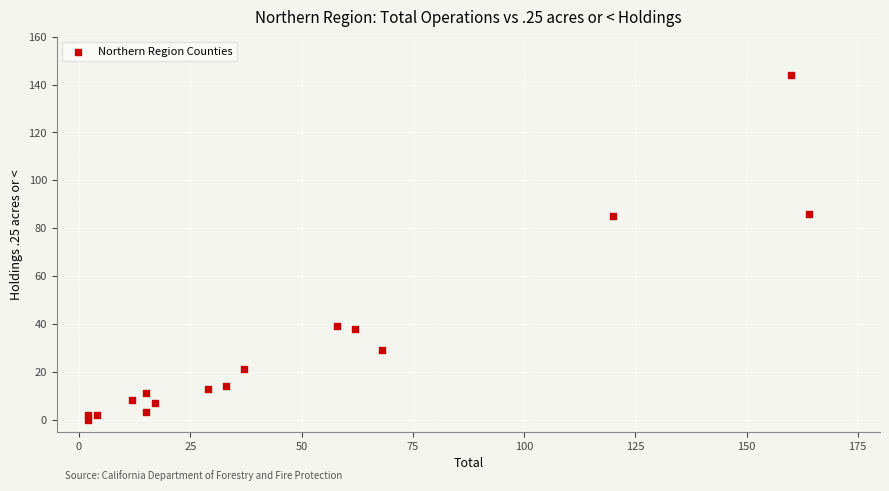

What is the range of X values (max minus min)?

162